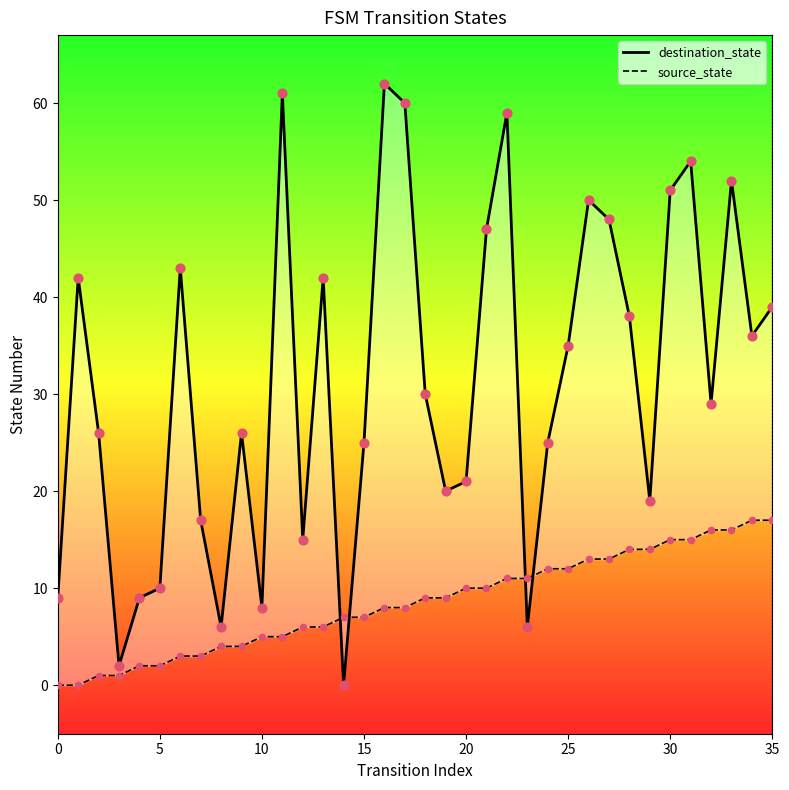

Is the value of destination_state at 30 greater than the value of source_state at 33?

Yes